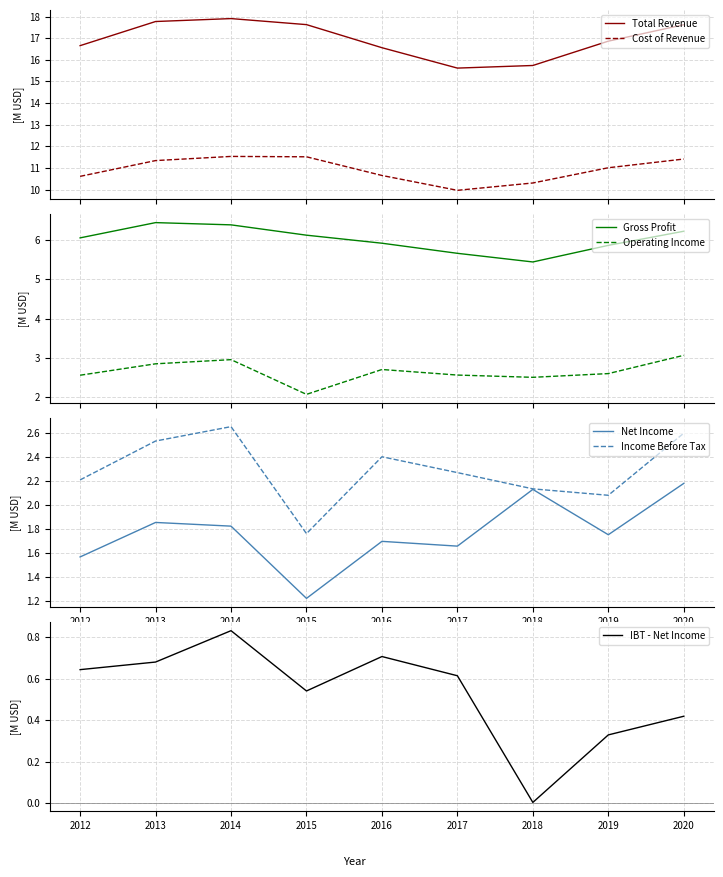

True or false: Cost of Revenue and Total Revenue cross at least once.

False